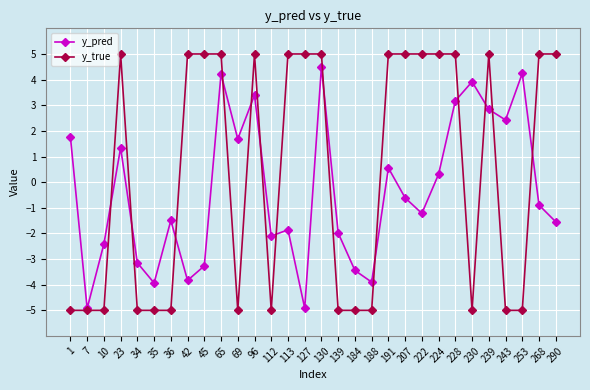

What is the value of the y_true point at the 13th from the left?

-5.0